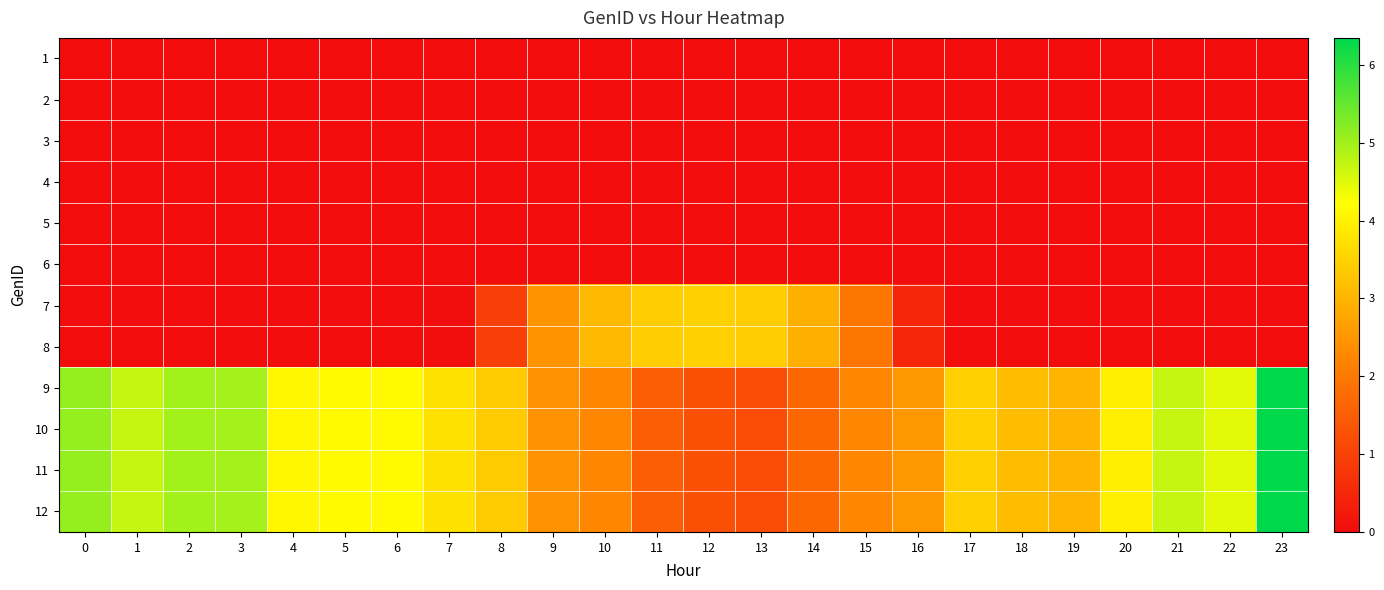

Reading right to left, transcribe all the data shown in this chart.

1: 23=0.0	22=0.0	21=0.0	20=0.0	19=0.0	18=0.0	17=0.0	16=0.0	15=0.0	14=0.0	13=0.0	12=0.0	11=0.0	10=0.0	9=0.0	8=0.0	7=0.0	6=0.0	5=0.0	4=0.0	3=0.0	2=0.0	1=0.0	0=0.0
2: 23=0.0	22=0.0	21=0.0	20=0.0	19=0.0	18=0.0	17=0.0	16=0.0	15=0.0	14=0.0	13=0.0	12=0.0	11=0.0	10=0.0	9=0.0	8=0.0	7=0.0	6=0.0	5=0.0	4=0.0	3=0.0	2=0.0	1=0.0	0=0.0
3: 23=0.0	22=0.0	21=0.0	20=0.0	19=0.0	18=0.0	17=0.0	16=0.0	15=0.0	14=0.0	13=0.0	12=0.0	11=0.0	10=0.0	9=0.0	8=0.0	7=0.0	6=0.0	5=0.0	4=0.0	3=0.0	2=0.0	1=0.0	0=0.0
4: 23=0.0	22=0.0	21=0.0	20=0.0	19=0.0	18=0.0	17=0.0	16=0.0	15=0.0	14=0.0	13=0.0	12=0.0	11=0.0	10=0.0	9=0.0	8=0.0	7=0.0	6=0.0	5=0.0	4=0.0	3=0.0	2=0.0	1=0.0	0=0.0
5: 23=0.0	22=0.0	21=0.0	20=0.0	19=0.0	18=0.0	17=0.0	16=0.0	15=0.0	14=0.0	13=0.0	12=0.0	11=0.0	10=0.0	9=0.0	8=0.0	7=0.0	6=0.0	5=0.0	4=0.0	3=0.0	2=0.0	1=0.0	0=0.0
6: 23=0.0	22=0.0	21=0.0	20=0.0	19=0.0	18=0.0	17=0.0	16=0.0	15=0.0	14=0.0	13=0.0	12=0.0	11=0.0	10=0.0	9=0.0	8=0.0	7=0.0	6=0.0	5=0.0	4=0.0	3=0.0	2=0.0	1=0.0	0=0.0
7: 23=0.0	22=0.0	21=0.0	20=0.0	19=0.0	18=0.0	17=0.0	16=0.5	15=1.9	14=2.9	13=3.4	12=3.5	11=3.4	10=3.1	9=2.5	8=0.9	7=0.0	6=0.0	5=0.0	4=0.0	3=0.0	2=0.0	1=0.0	0=0.0
8: 23=0.0	22=0.0	21=0.0	20=0.0	19=0.0	18=0.0	17=0.0	16=0.5	15=1.9	14=2.9	13=3.4	12=3.5	11=3.4	10=3.1	9=2.5	8=0.9	7=0.0	6=0.0	5=0.0	4=0.0	3=0.0	2=0.0	1=0.0	0=0.0
9: 23=6.3	22=4.5	21=4.7	20=3.9	19=3.0	18=3.1	17=3.5	16=2.5	15=2.3	14=1.7	13=1.2	12=1.3	11=1.5	10=2.2	9=2.4	8=3.4	7=3.7	6=4.2	5=4.2	4=4.1	3=5.0	2=5.0	1=4.7	0=5.1
10: 23=6.3	22=4.5	21=4.7	20=3.9	19=3.0	18=3.1	17=3.5	16=2.5	15=2.3	14=1.7	13=1.2	12=1.3	11=1.5	10=2.2	9=2.4	8=3.4	7=3.7	6=4.2	5=4.2	4=4.1	3=5.0	2=5.0	1=4.7	0=5.1
11: 23=6.3	22=4.5	21=4.7	20=3.9	19=3.0	18=3.1	17=3.5	16=2.5	15=2.3	14=1.7	13=1.2	12=1.3	11=1.5	10=2.2	9=2.4	8=3.4	7=3.7	6=4.2	5=4.2	4=4.1	3=5.0	2=5.0	1=4.7	0=5.1
12: 23=6.3	22=4.5	21=4.7	20=3.9	19=3.0	18=3.1	17=3.5	16=2.5	15=2.3	14=1.7	13=1.2	12=1.3	11=1.5	10=2.2	9=2.4	8=3.4	7=3.7	6=4.2	5=4.2	4=4.1	3=5.0	2=5.0	1=4.7	0=5.1